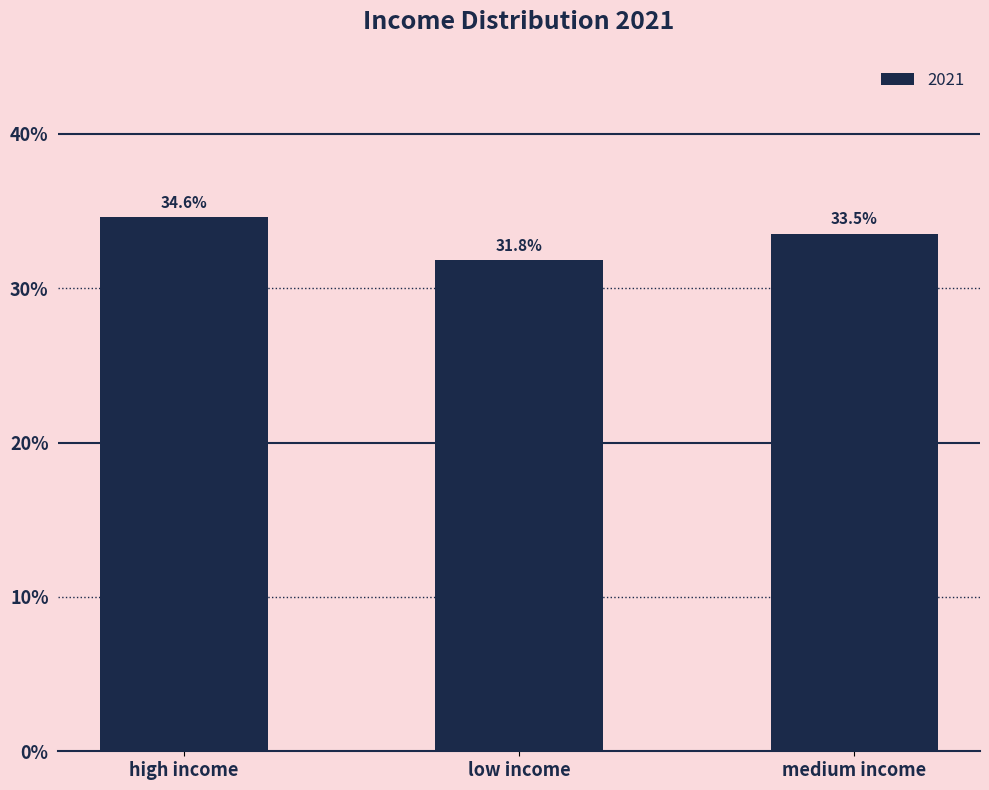

What is the value of the 3rd bar from the left?

33.5